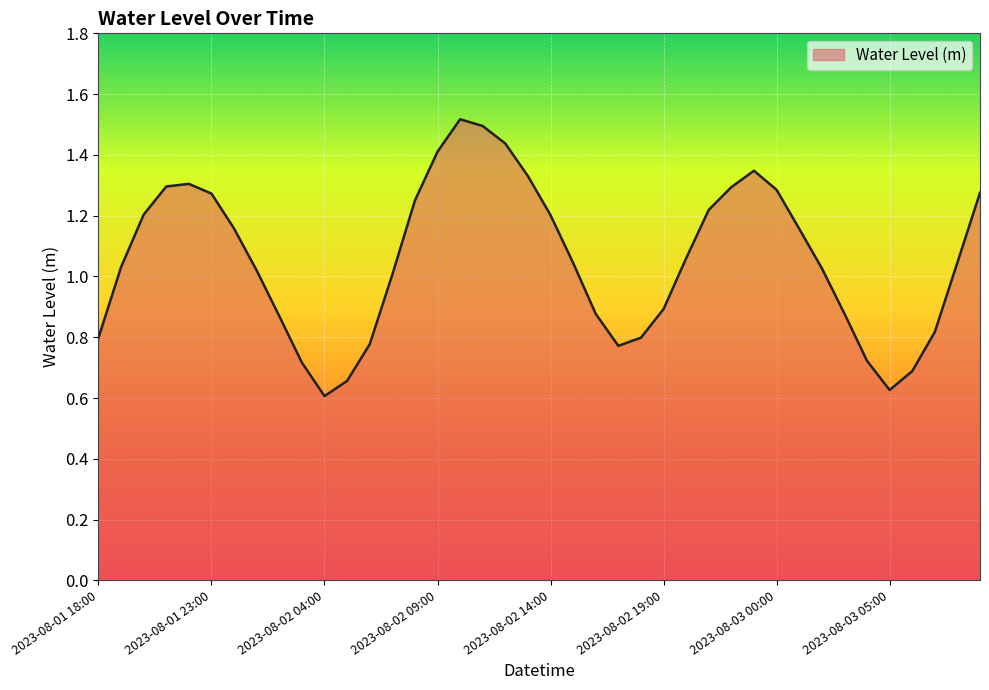

What is the greatest value displayed?

1.5